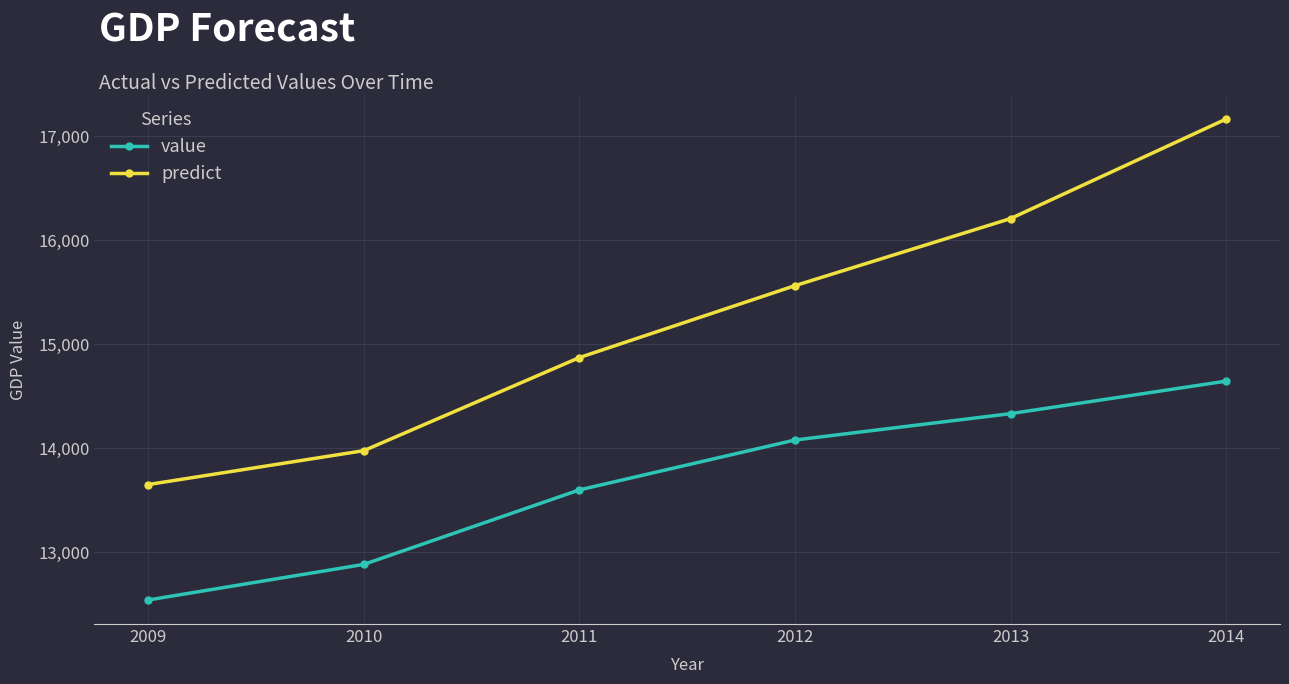

How many lines are shown in the chart?

2